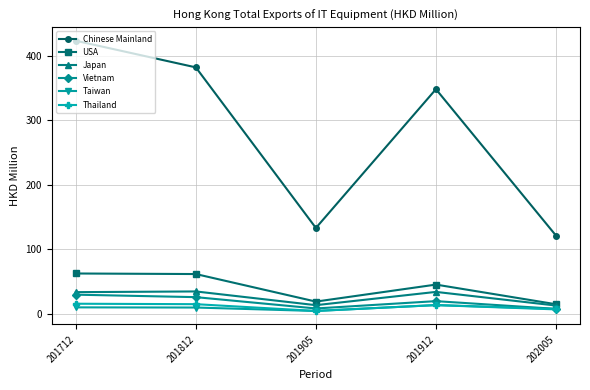

List the labels in order of Chinese Mainland value, smallest first.

202005, 201905, 201912, 201812, 201712